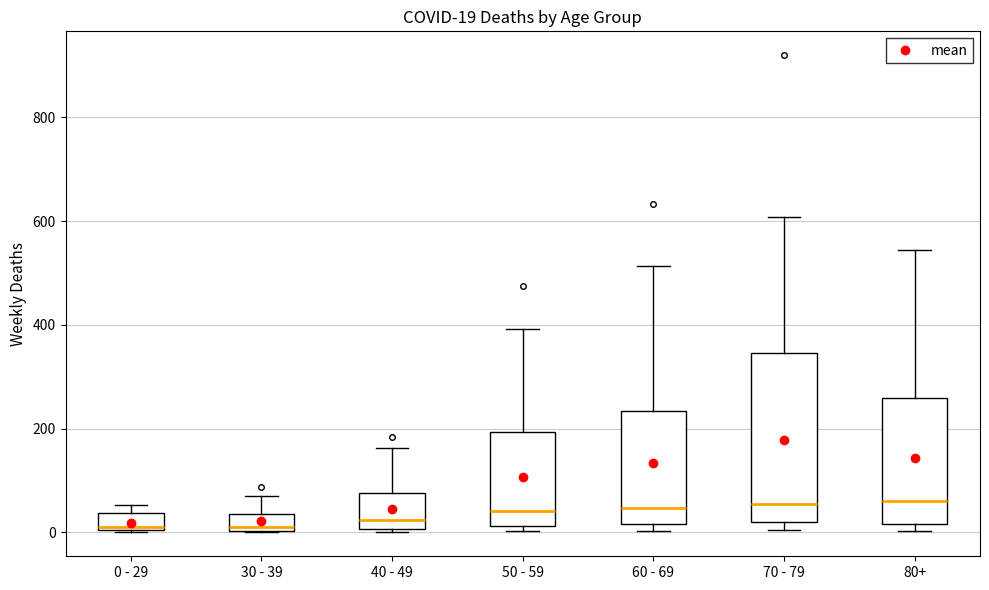

Which box is the tallest, from its lower edge to its upper edge?

70 - 79